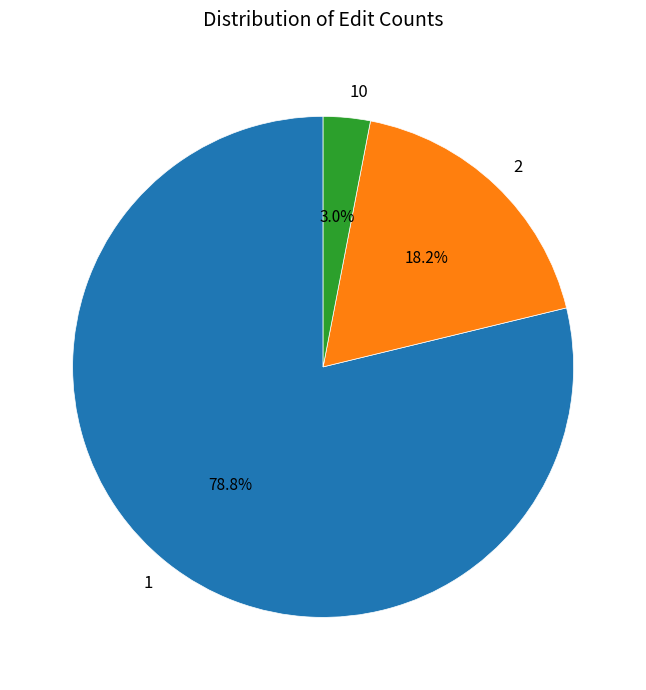

To the nearest percent, what is the difference between the largest and smallest slice percentages?

76%